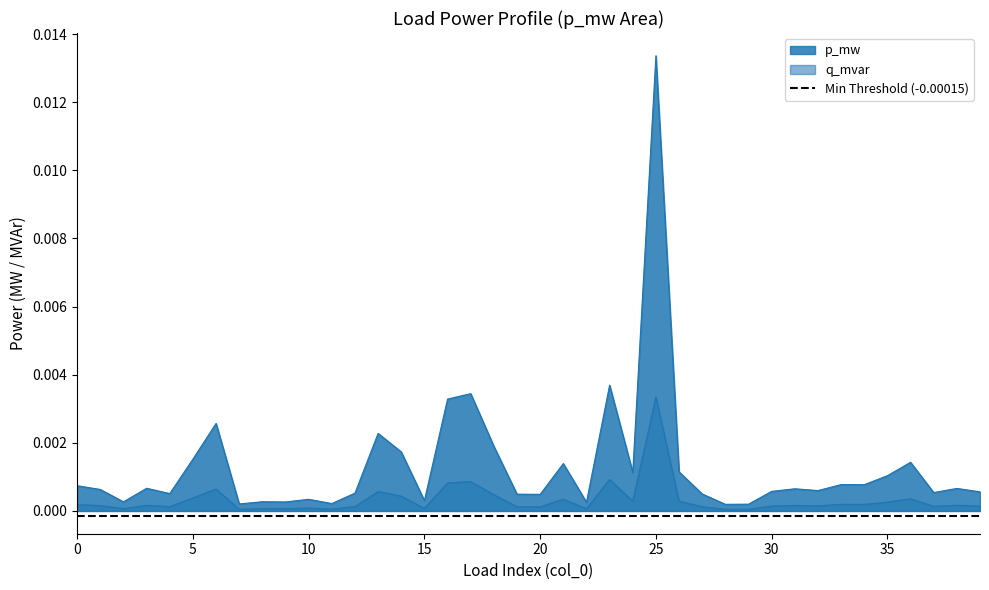

List the labels in order of value, largest first.

25, 23, 17, 16, 6, 13, 18, 14, 5, 36, 21, 26, 24, 35, 33, 34, 0, 3, 38, 31, 1, 32, 30, 39, 37, 12, 4, 27, 19, 20, 10, 15, 8, 2, 9, 22, 11, 7, 29, 28